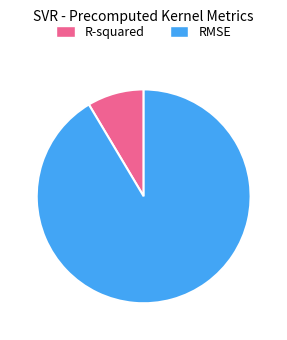

Which category has the biggest portion of the pie?

RMSE